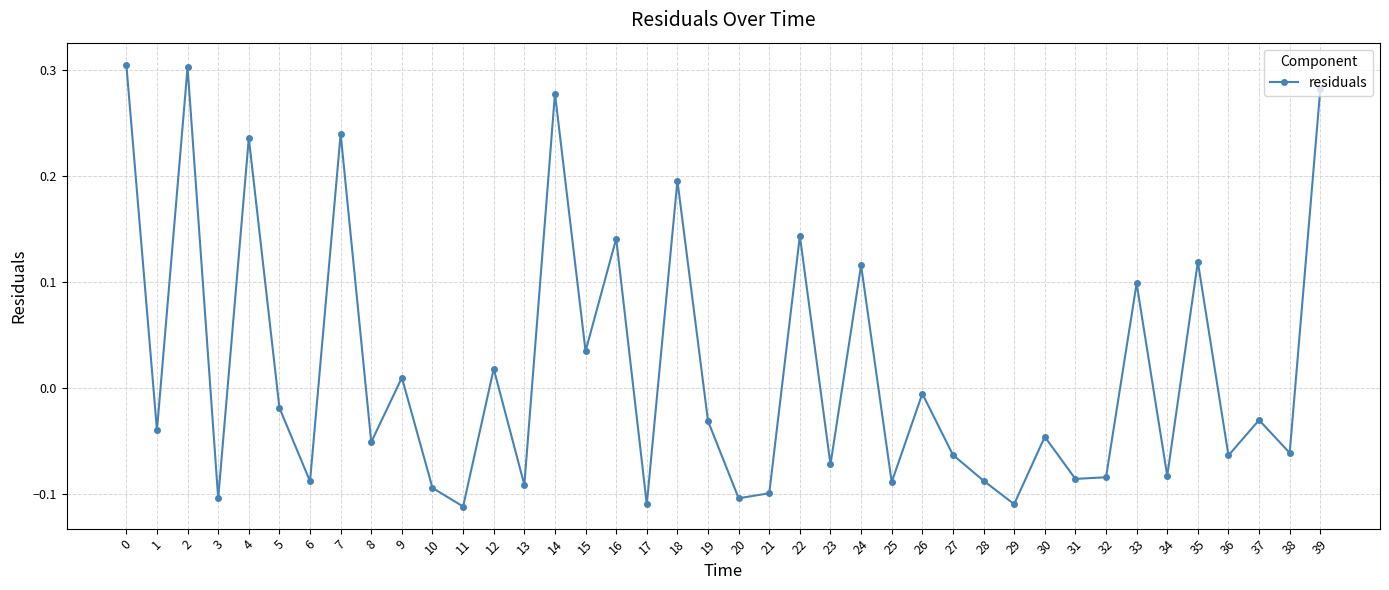

What is the difference between the maximum and second lowest values?

0.4